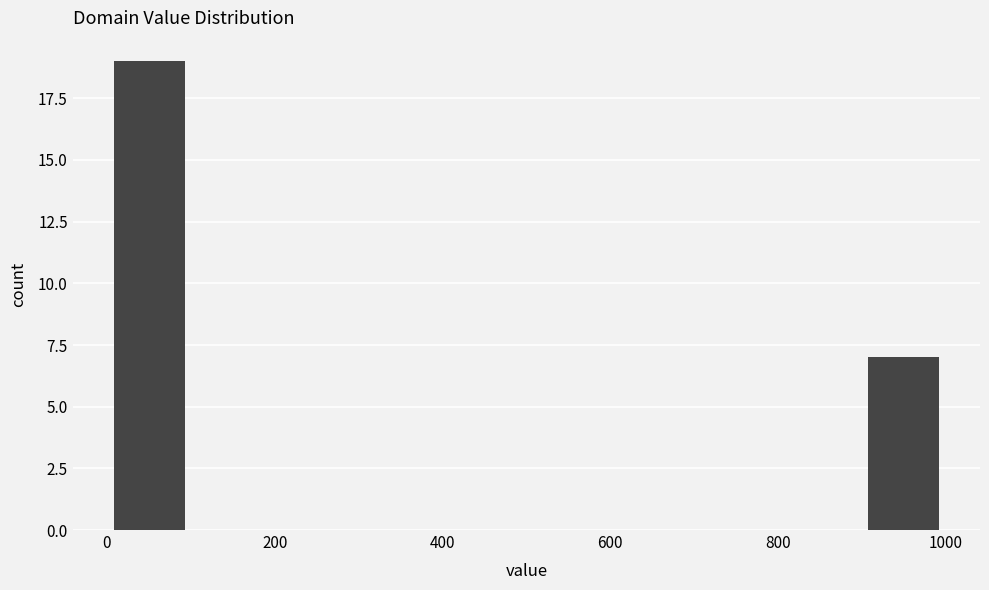

Reading left to right, list every bar in this chart as the range it spans on the x-axis followed by its height. Neither the bar edges nor the heights are printed on the chart, so give them approximately, as read against the axes.

0 to 100: 19
100 to 200: 0
200 to 300: 0
300 to 400: 0
400 to 500: 0
500 to 600: 0
600 to 700: 0
700 to 800: 0
800 to 900: 0
900 to 1000: 7